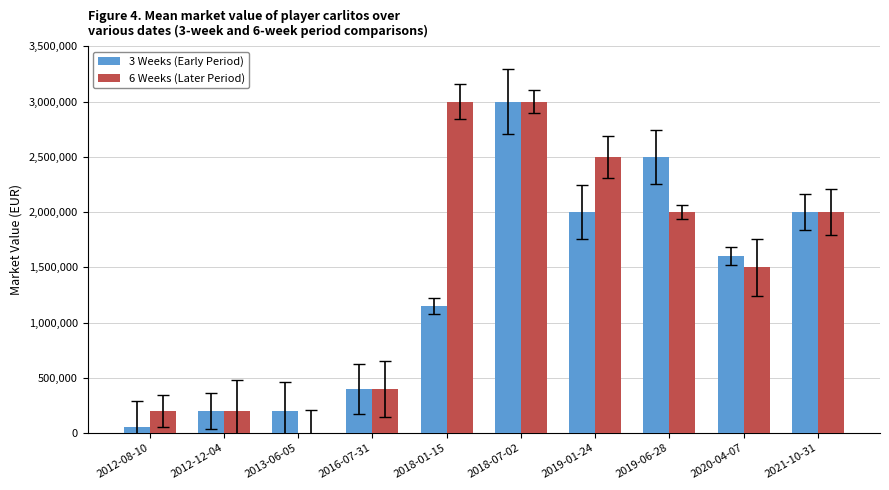

How many groups of bars are there?

10